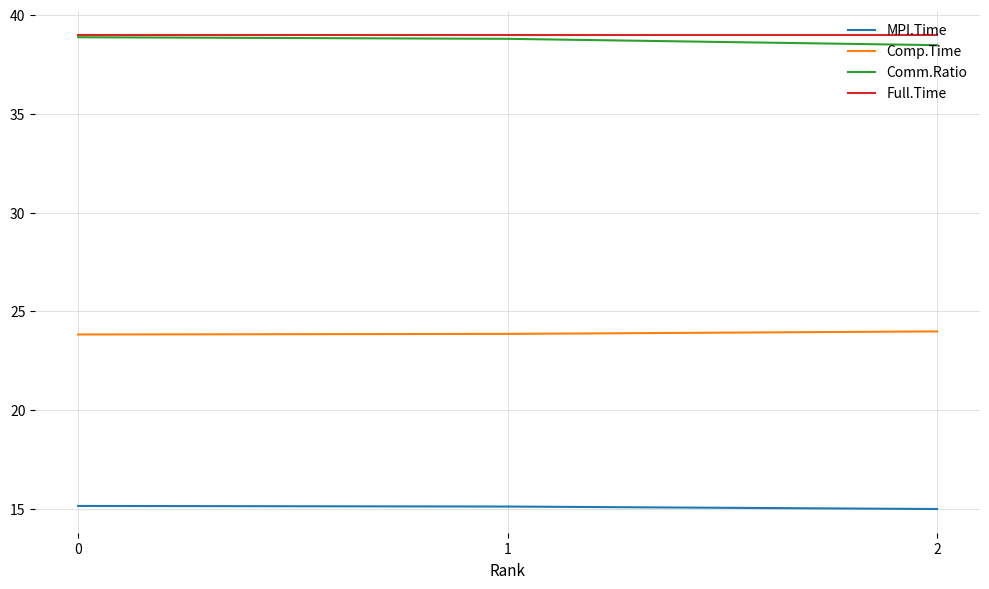

Is it true that Full.Time equals 39.0 at 2?

True